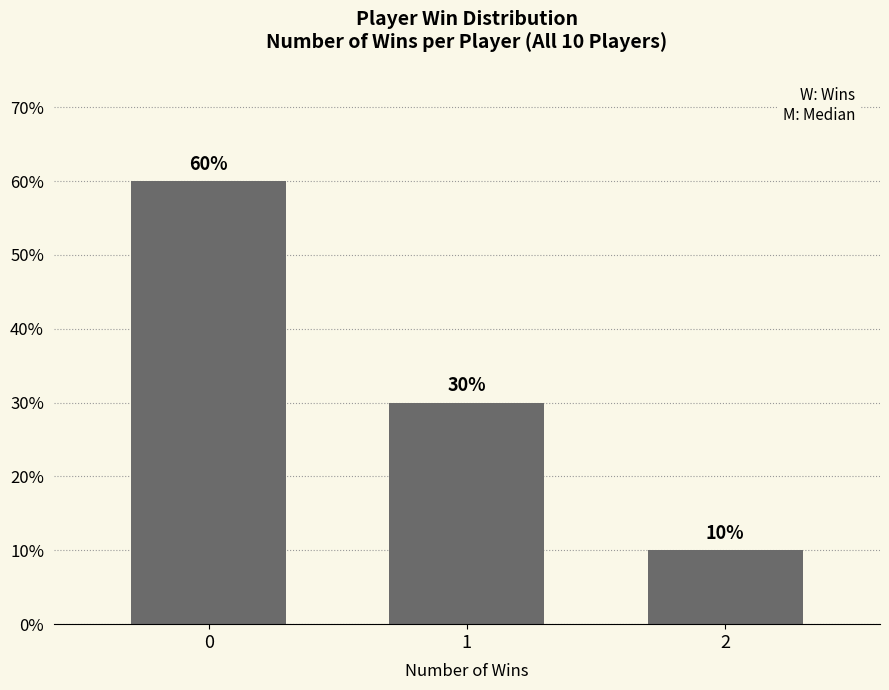

How many data points are less than 30?

1